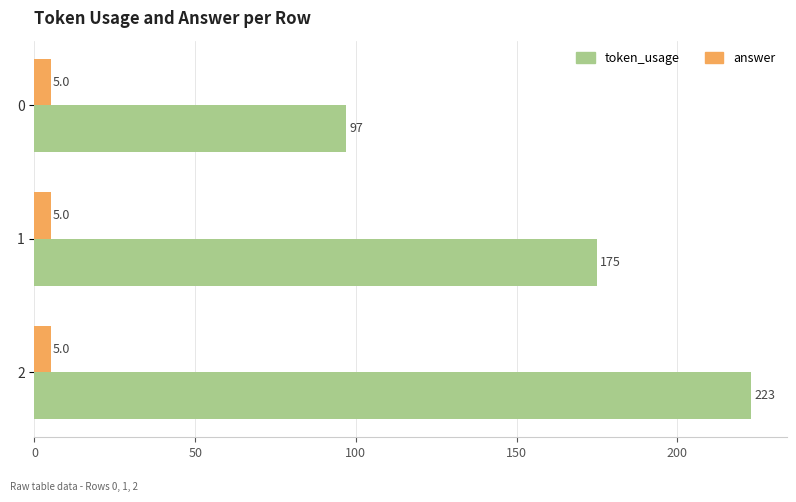

Which series has the largest range (max minus min)?

token_usage